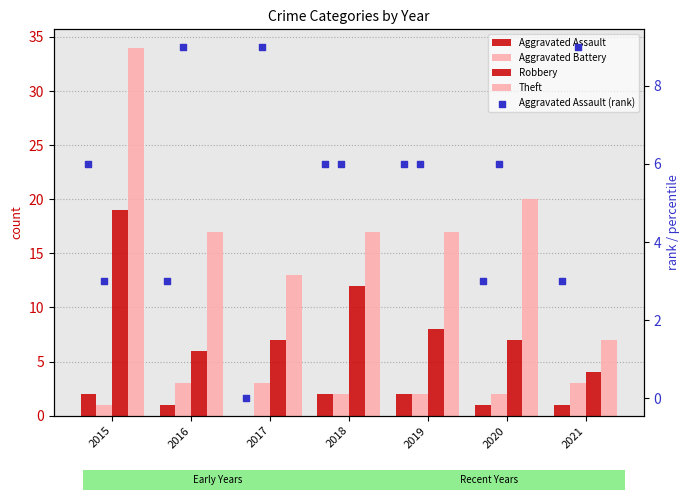

At how many categories does at least one series exceed 9?

6